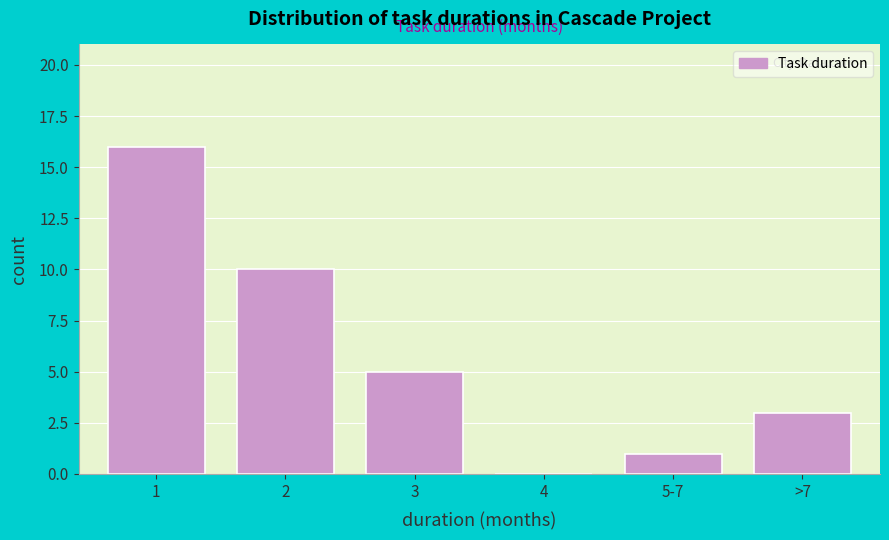

Reading left to right, what are all the values shown in this chart?

1=16	2=10	3=5	4=0	5-7=1	>7=3